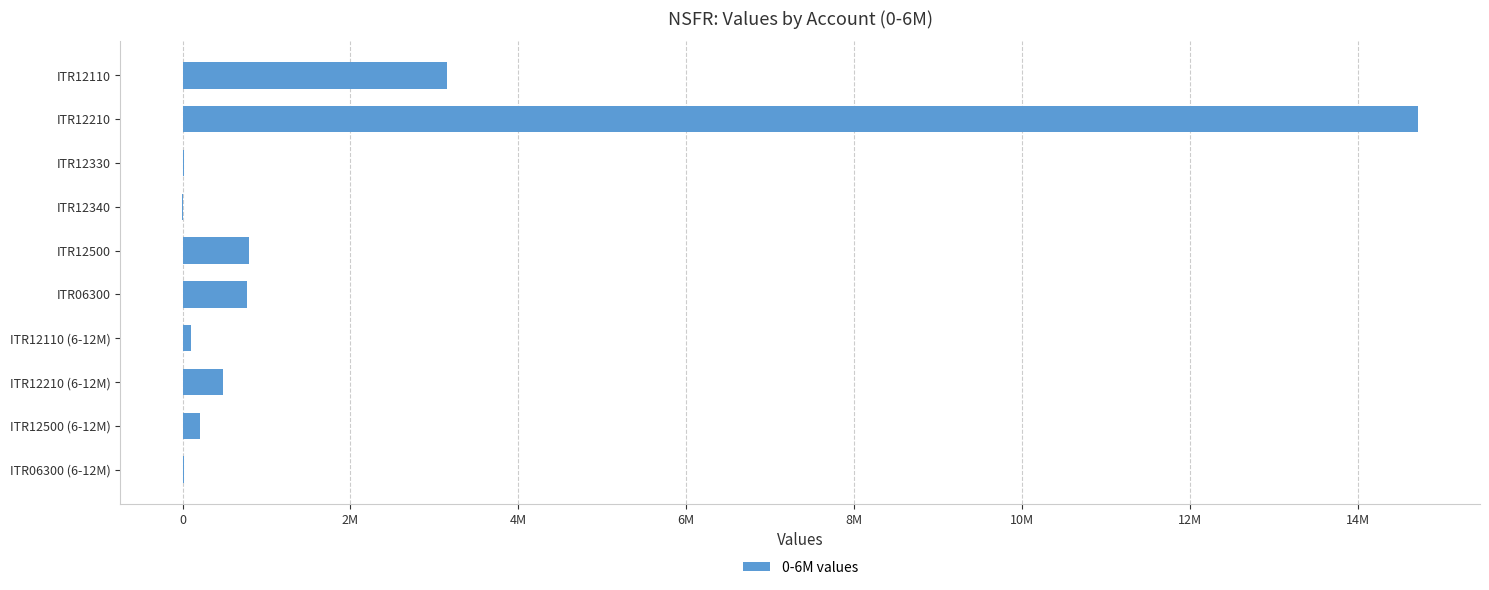

What is the difference between the maximum and minimum values?

14724099